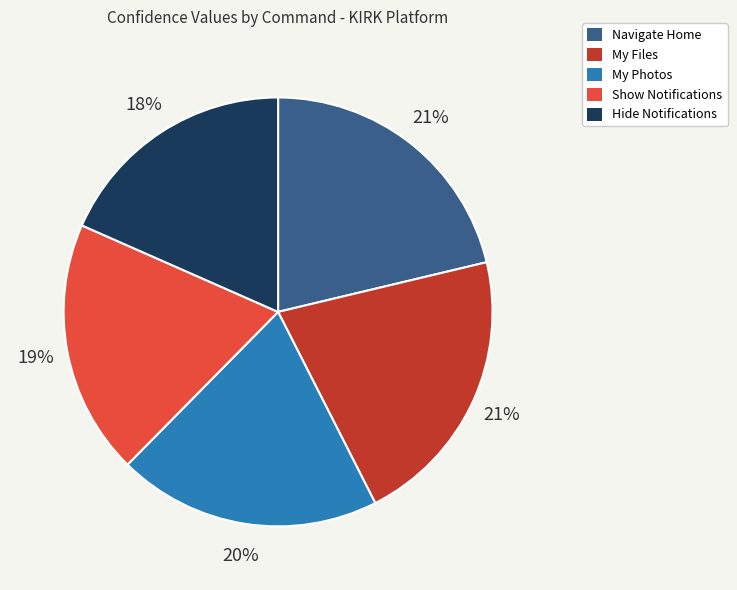

Is there any slice that represents more than half of the pie?

No